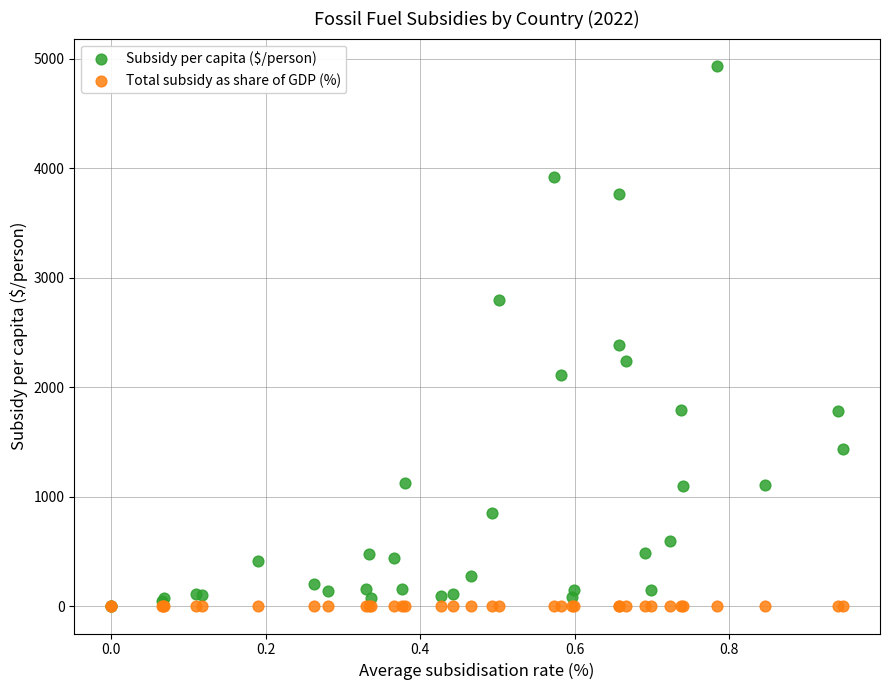

In the Subsidy per capita ($/person) series, what Y value is closest to 2469?

2385.5